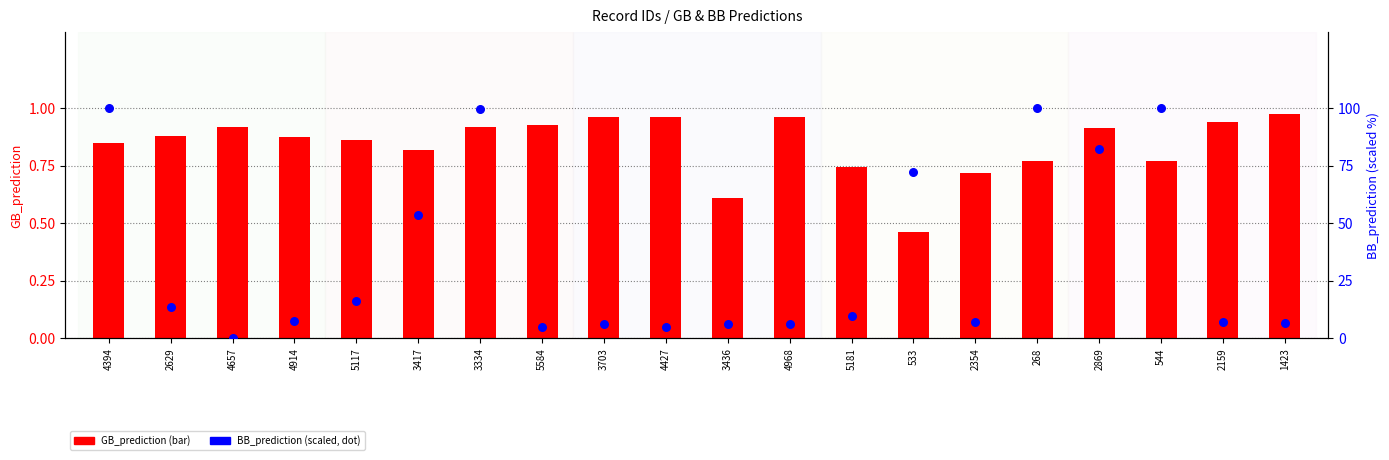

What are all the series names shown in the legend?

GB_prediction, BB_prediction